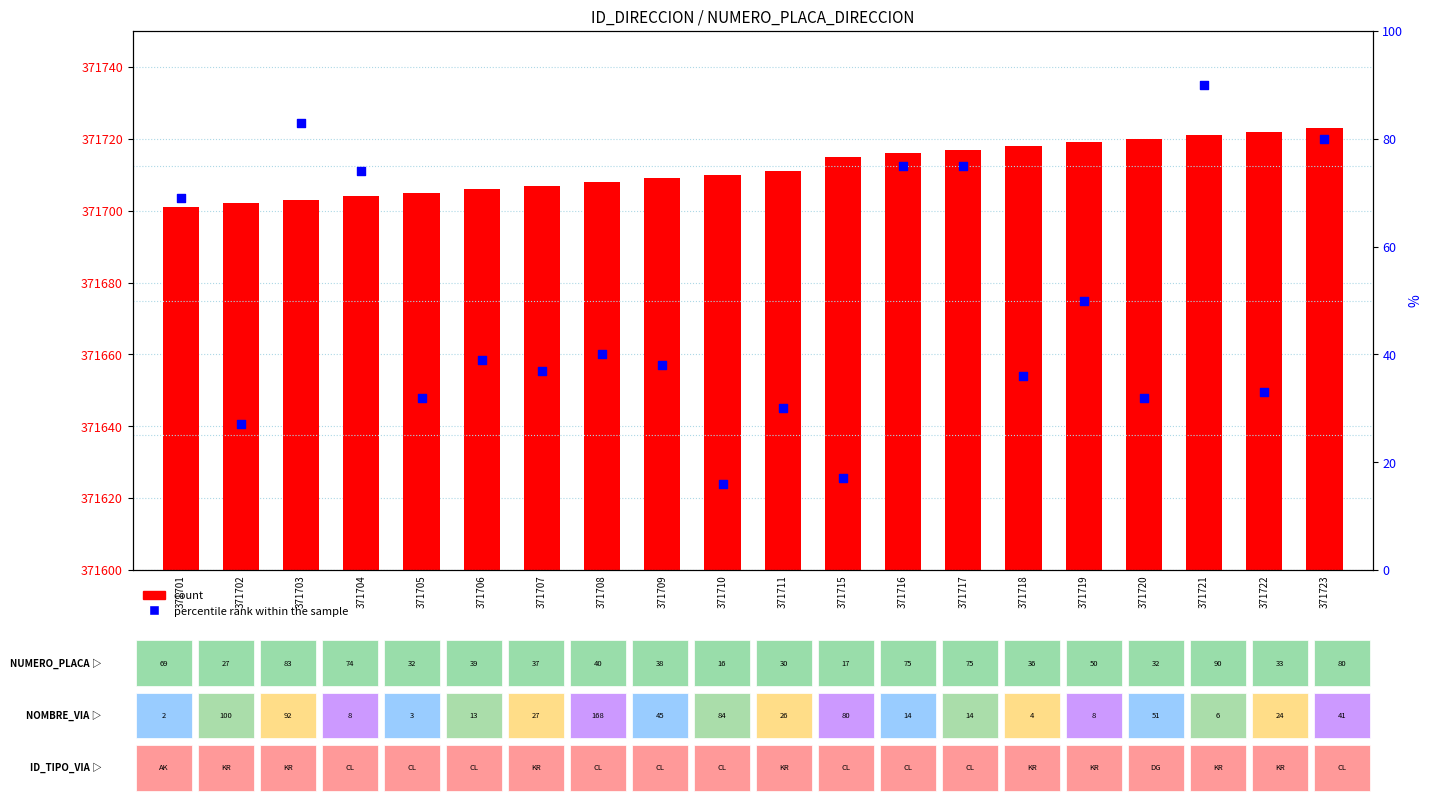

What is the total value across all series at 371711?

371741